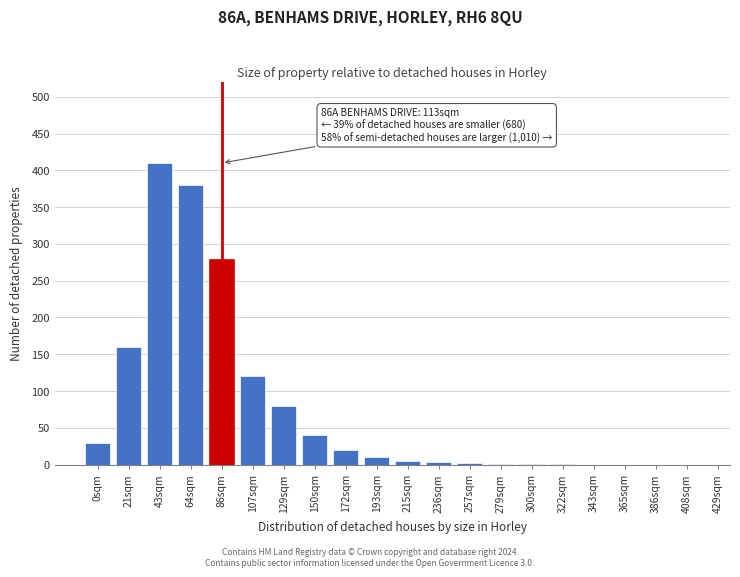

Where is the data nearest to the value 205?

21sqm